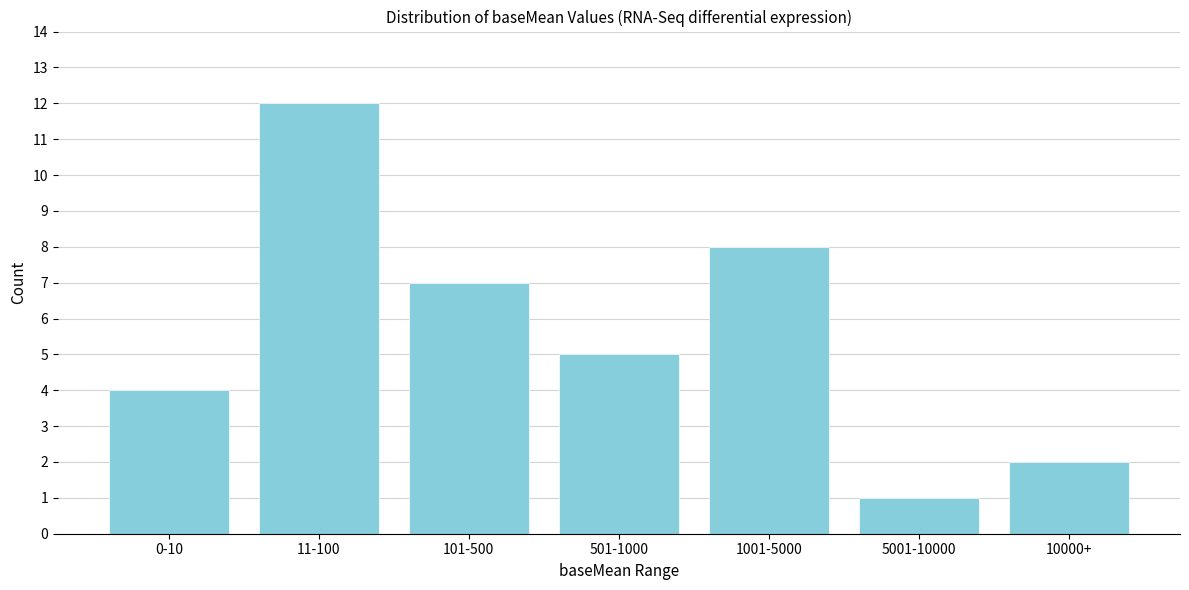

Reading left to right, what are all the values shown in this chart?

0-10=4	11-100=12	101-500=7	501-1000=5	1001-5000=8	5001-10000=1	10000+=2